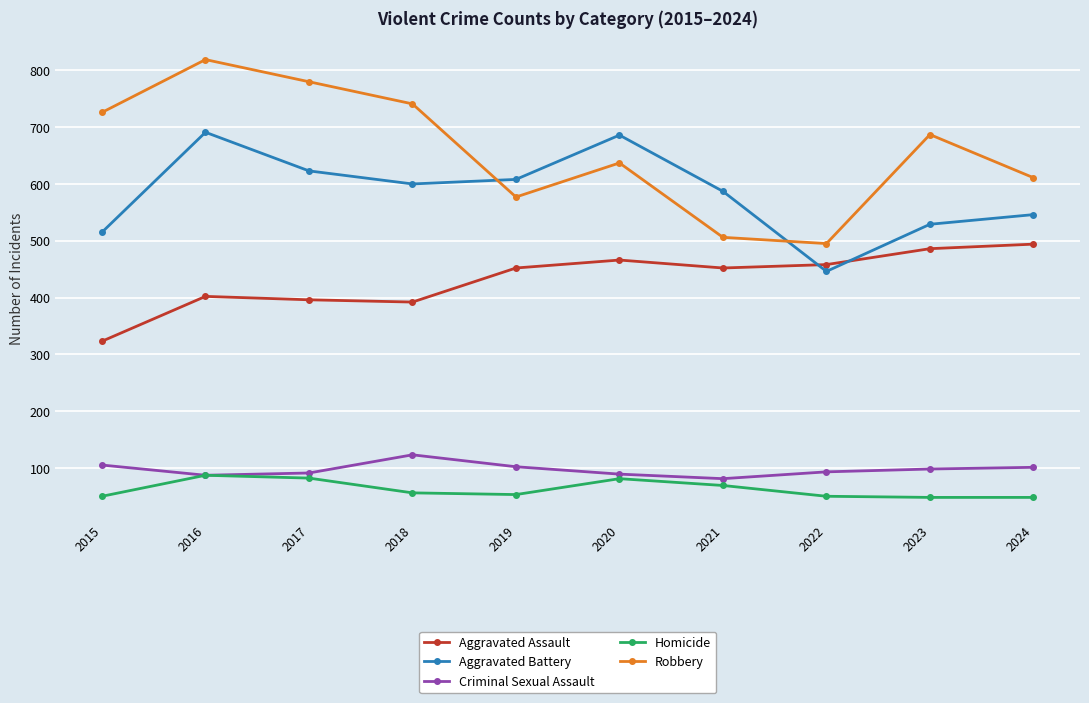

Is this an area chart (filled region under the line)?

No